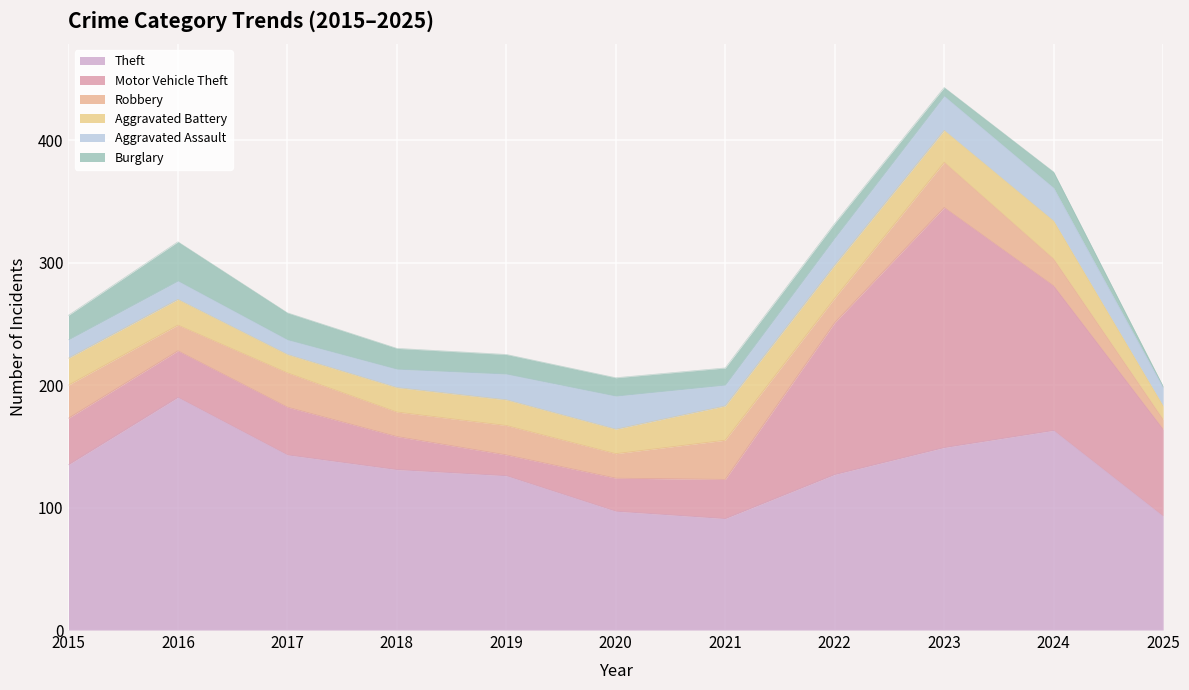

At which category does Theft reach its first local valley?

2021